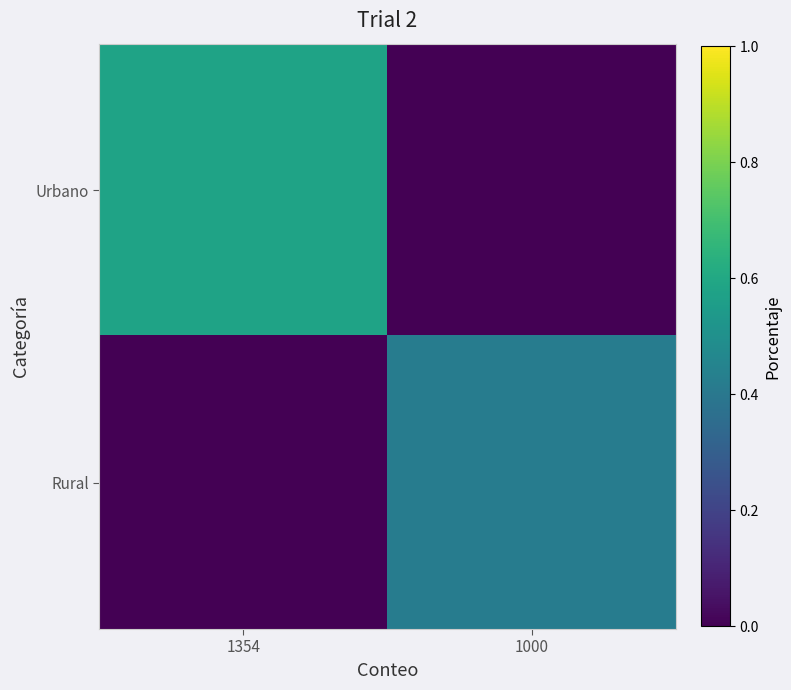

Reading left to right, extract all data points from this chart.

Urbano: 1354=0.6	1000=0.0
Rural: 1354=0.0	1000=0.4